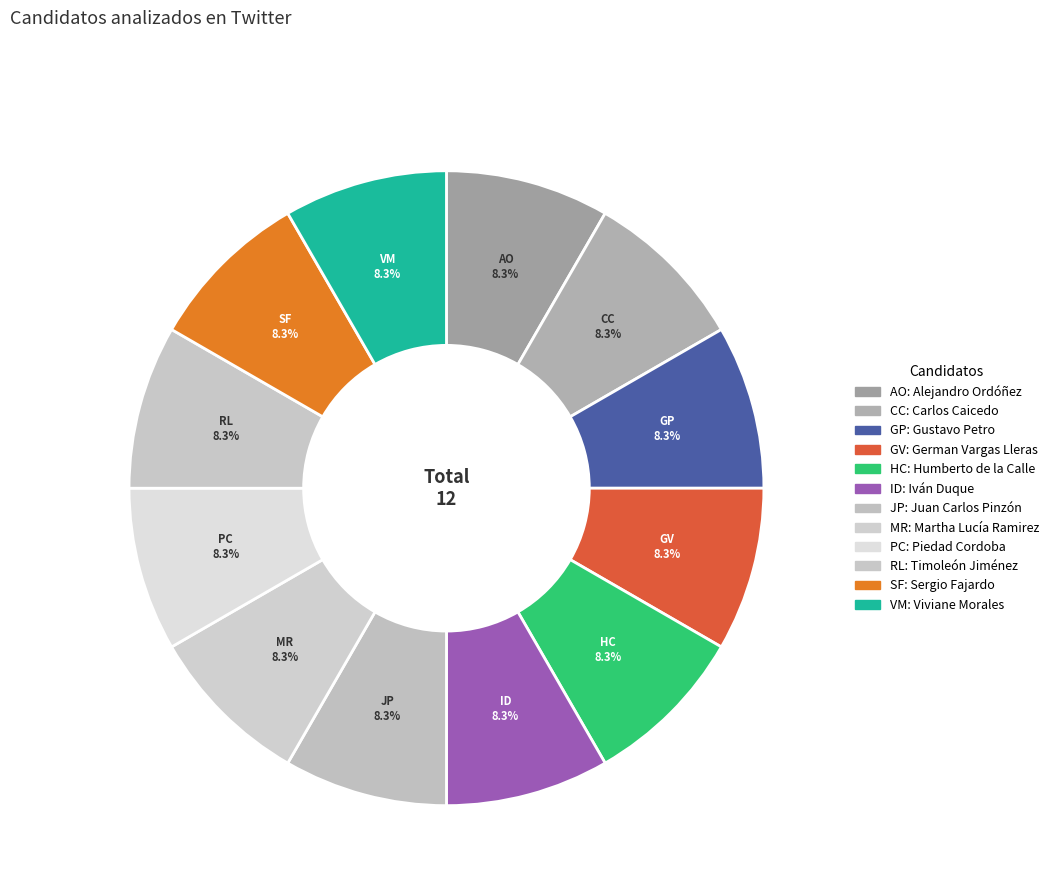

Count the number of slices in the pie.

12